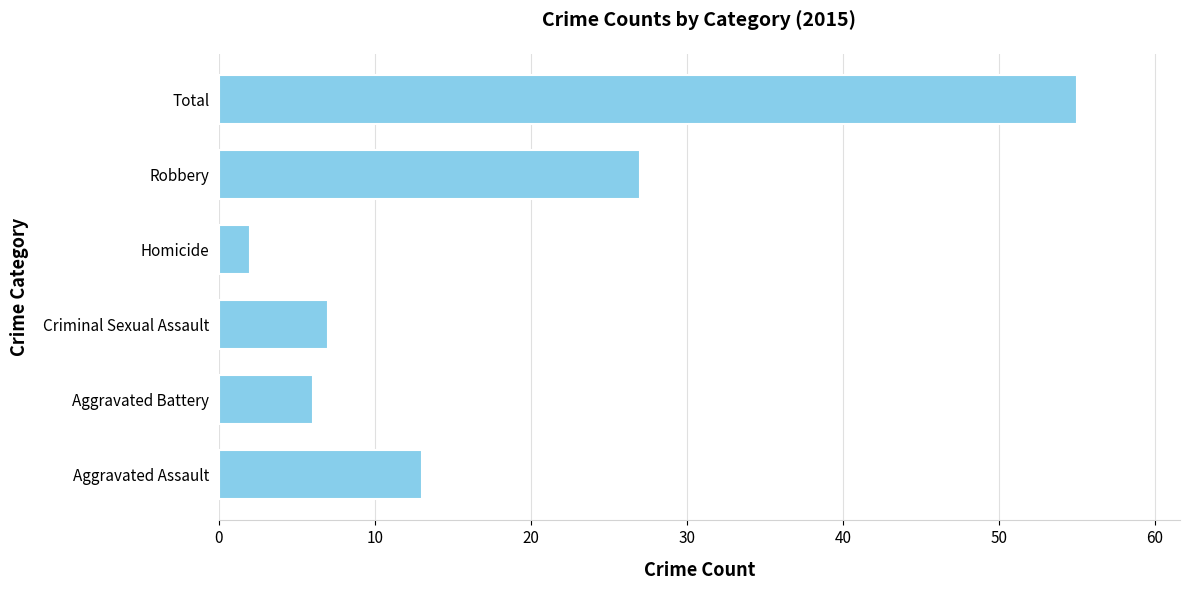

What is the change in value from Homicide to Robbery?

+25